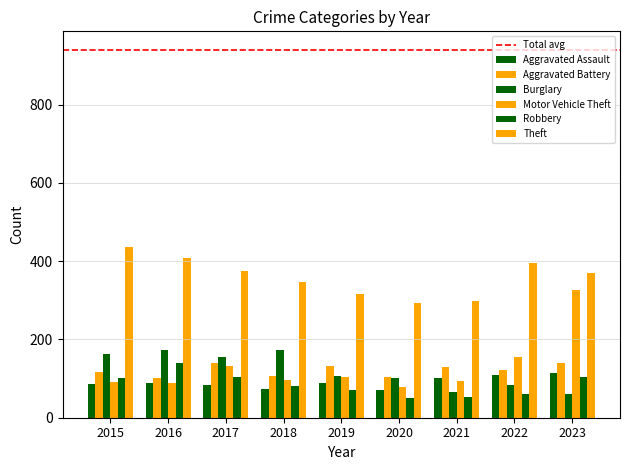

How many values in the Aggravated Assault series are below 88?

4